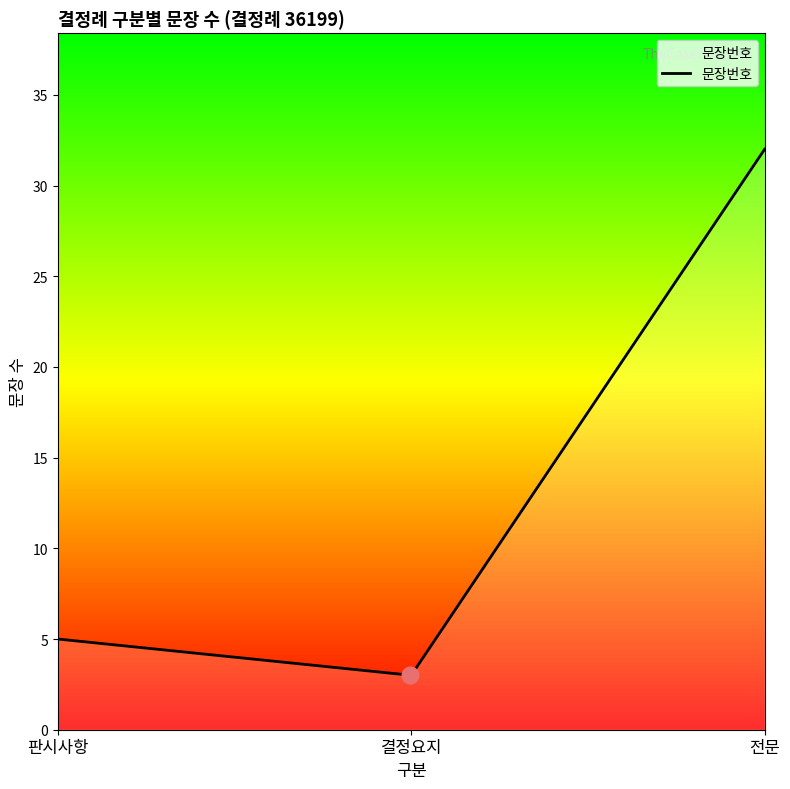

What is the smallest value displayed?

3.0